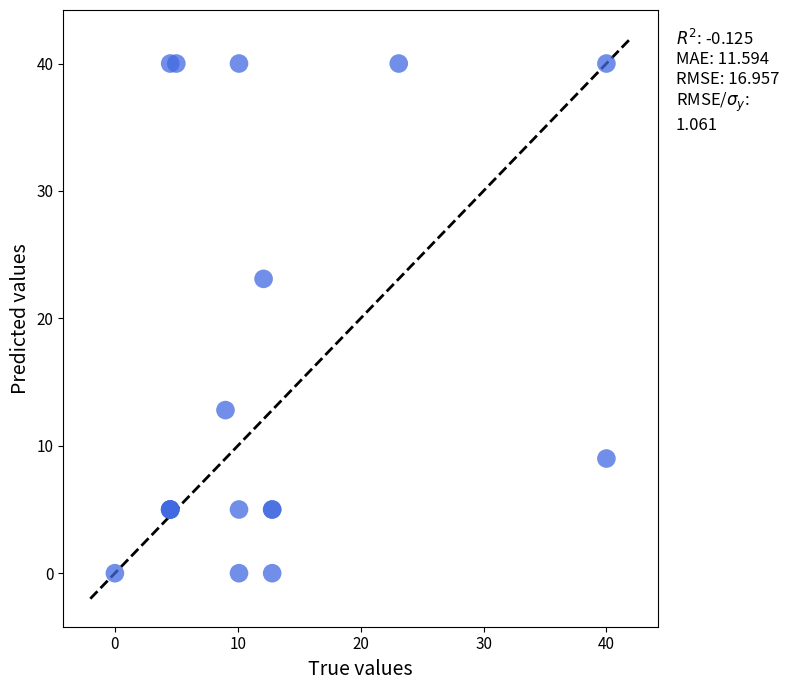

What Y value in the scatter plot is closest to 20?

23.1